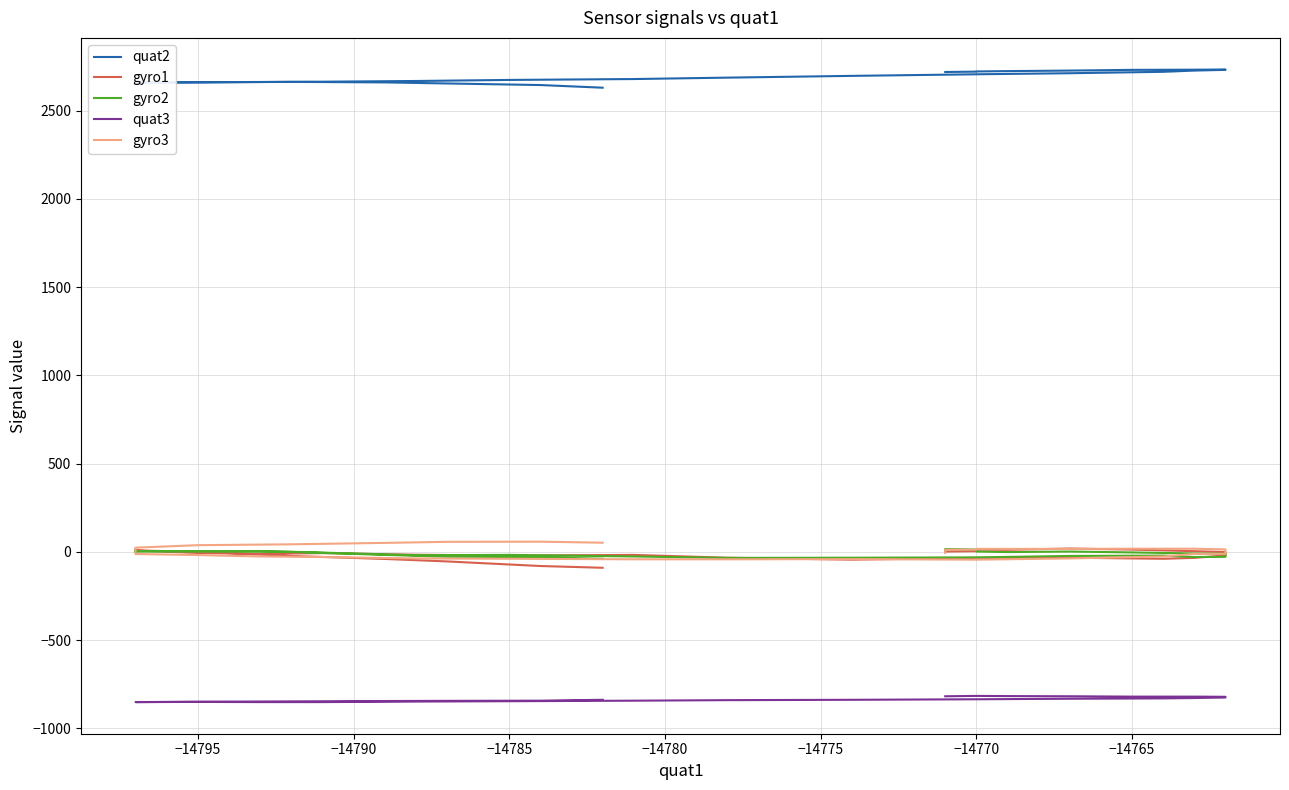

Does the chart display data point markers on the line(s)?

No